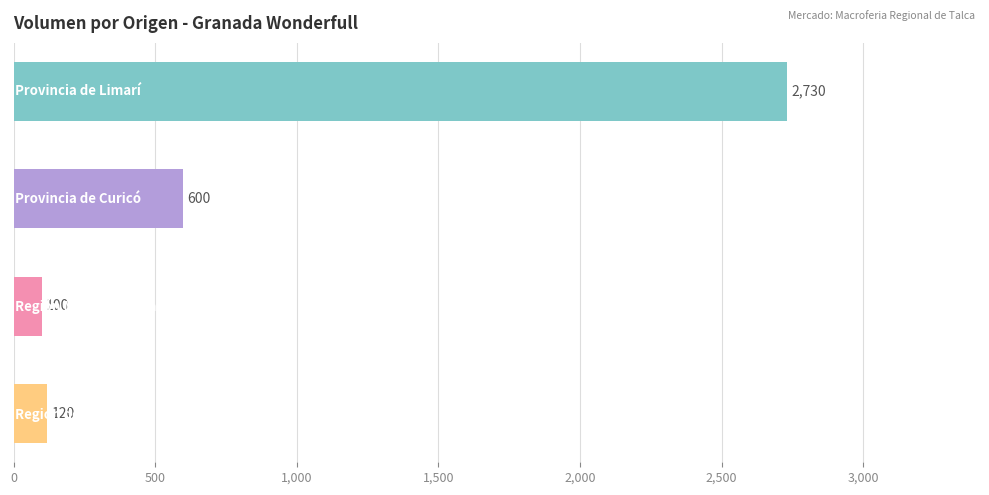

What is the smallest value displayed?

100